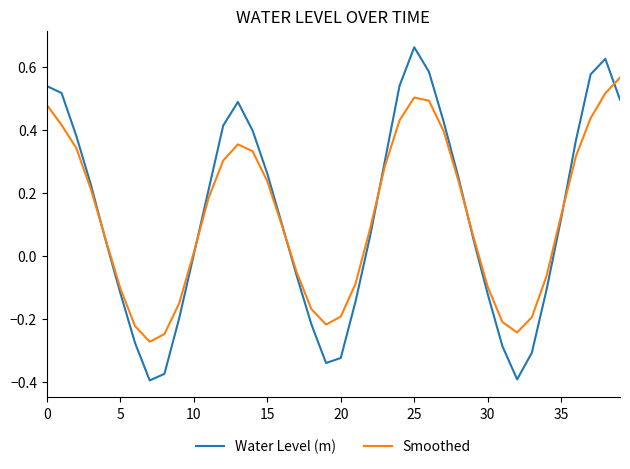

Which series has the largest range (max minus min)?

Water Level (m)